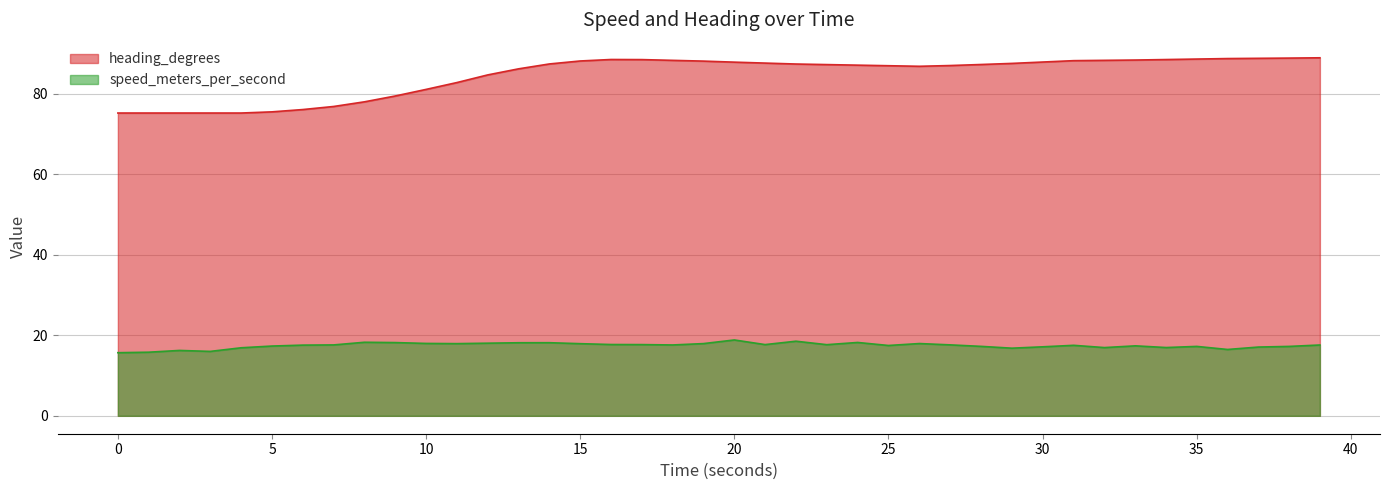

Which series has the largest total across all categories?

heading_degrees